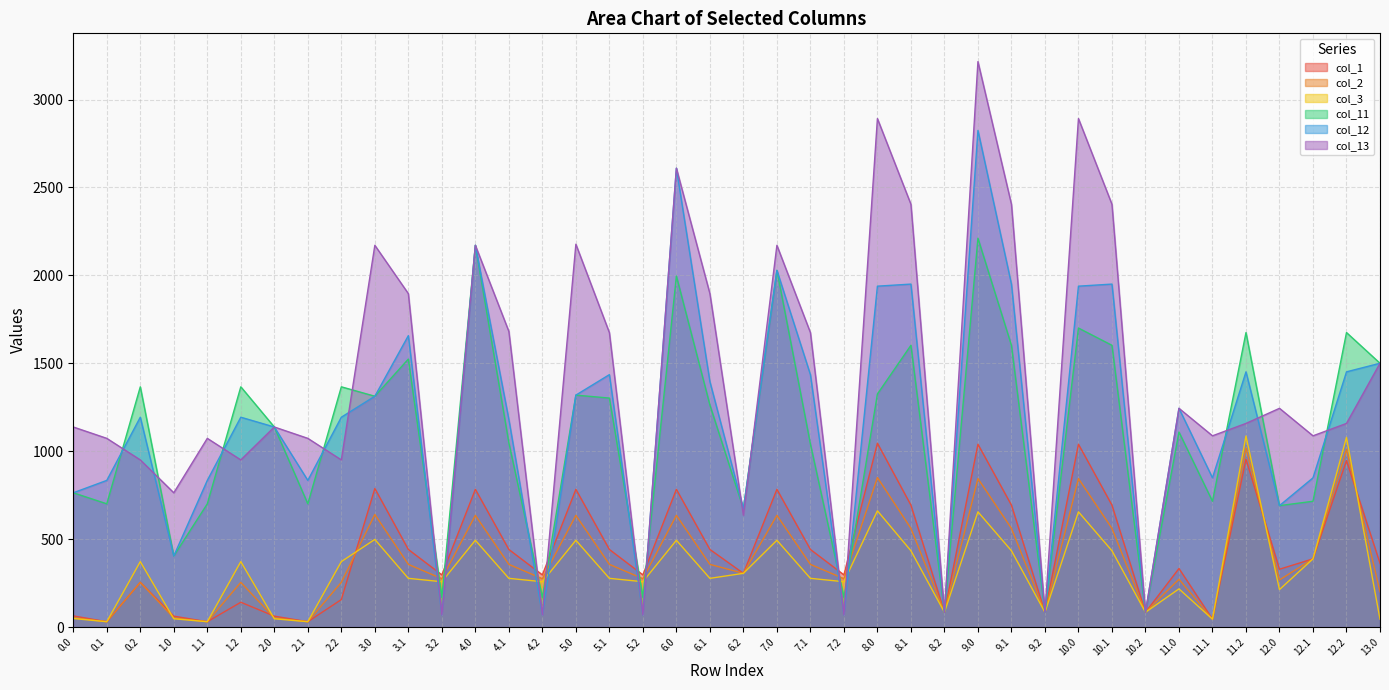

The col_11 series shows 1366.4 at 1.2. True or false?

True